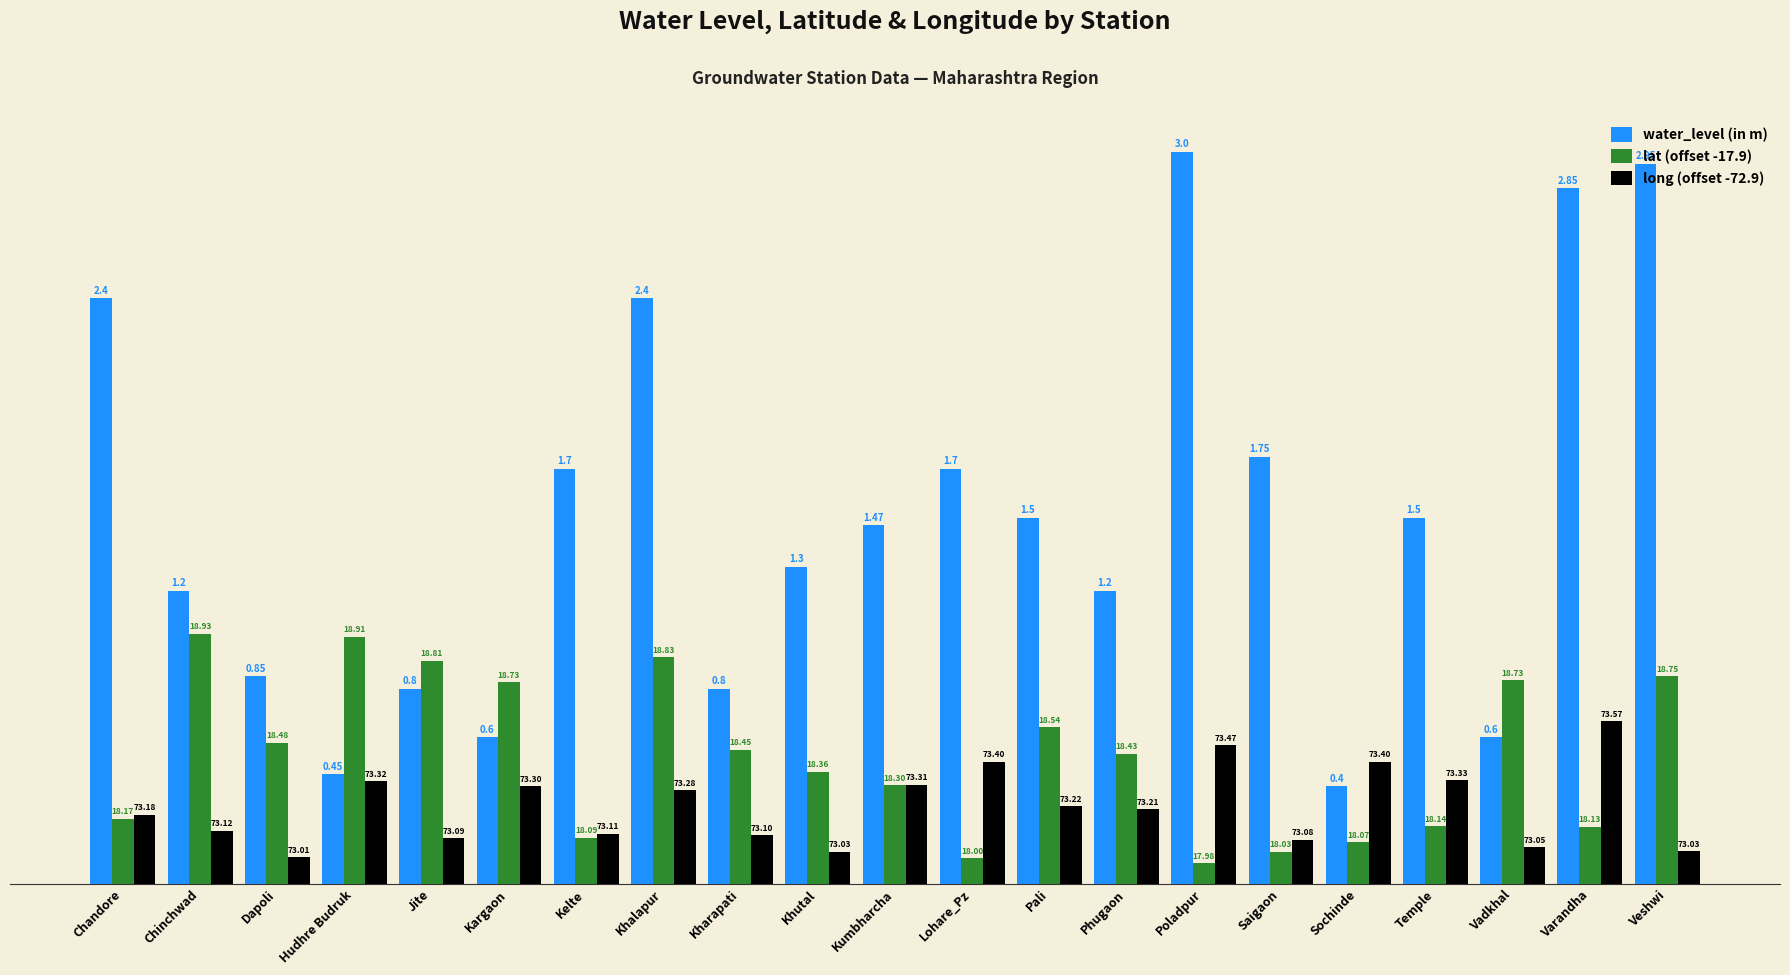

The value of lat (offset -17.9) at Lohare_Pz is 0.1. True or false?

False